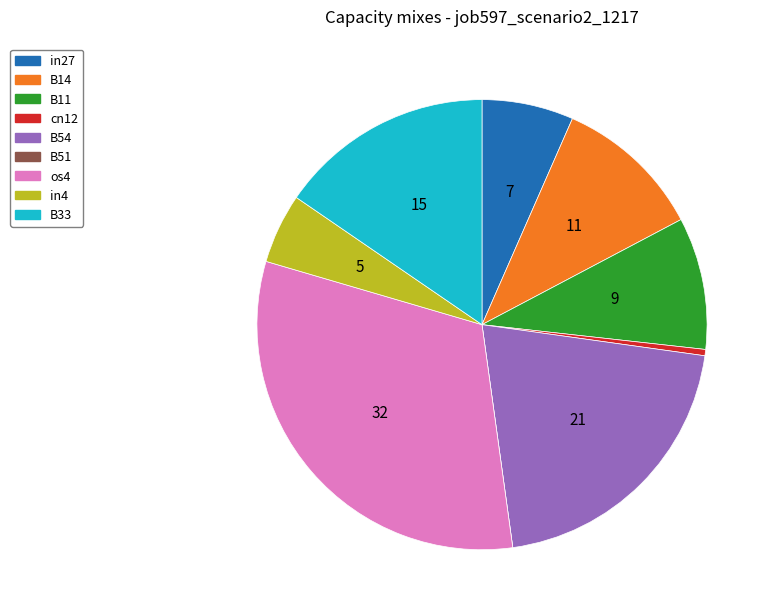

Does cn12 account for over 50% of the chart?

No